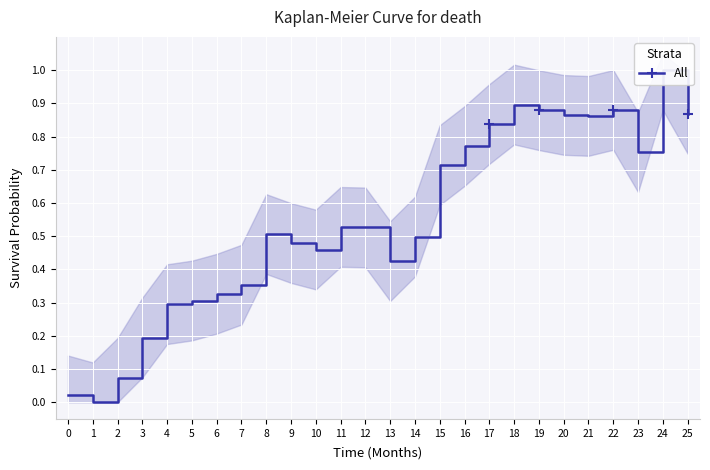

Which category has the lowest value across all series?

1